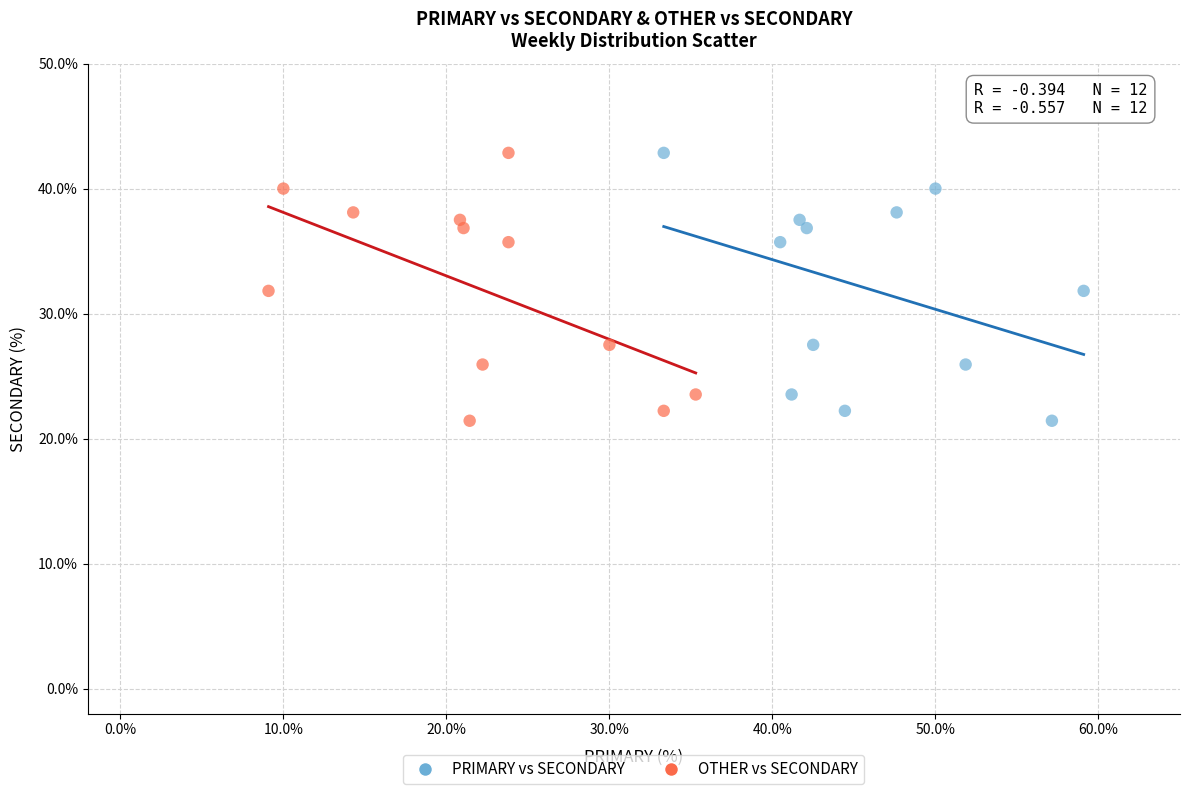

What are all the series names shown in the legend?

PRIMARY vs SECONDARY, OTHER vs SECONDARY